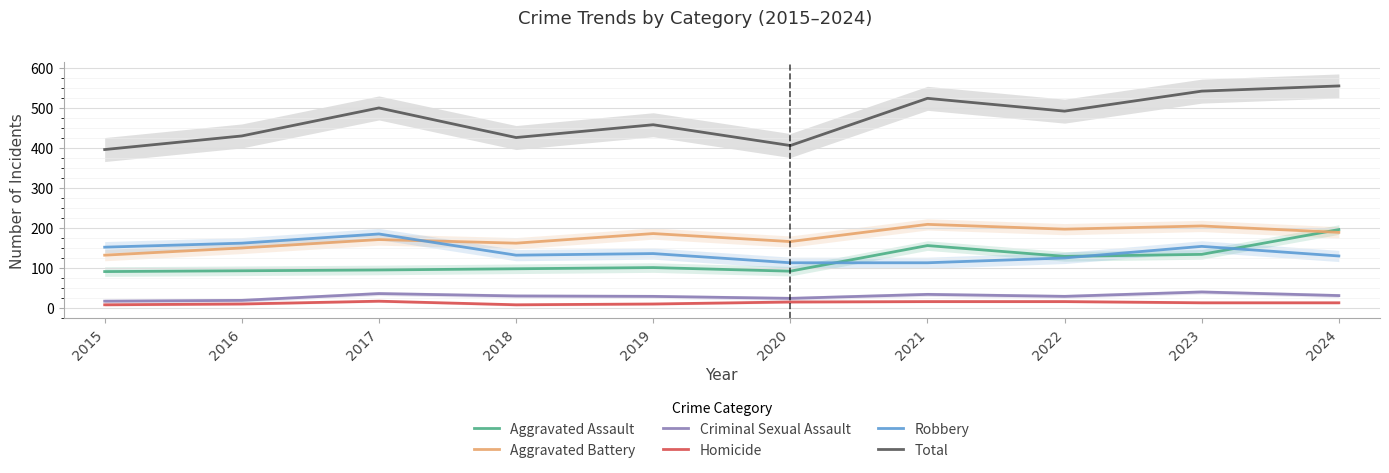

Which series has the widest spread of values?

Total